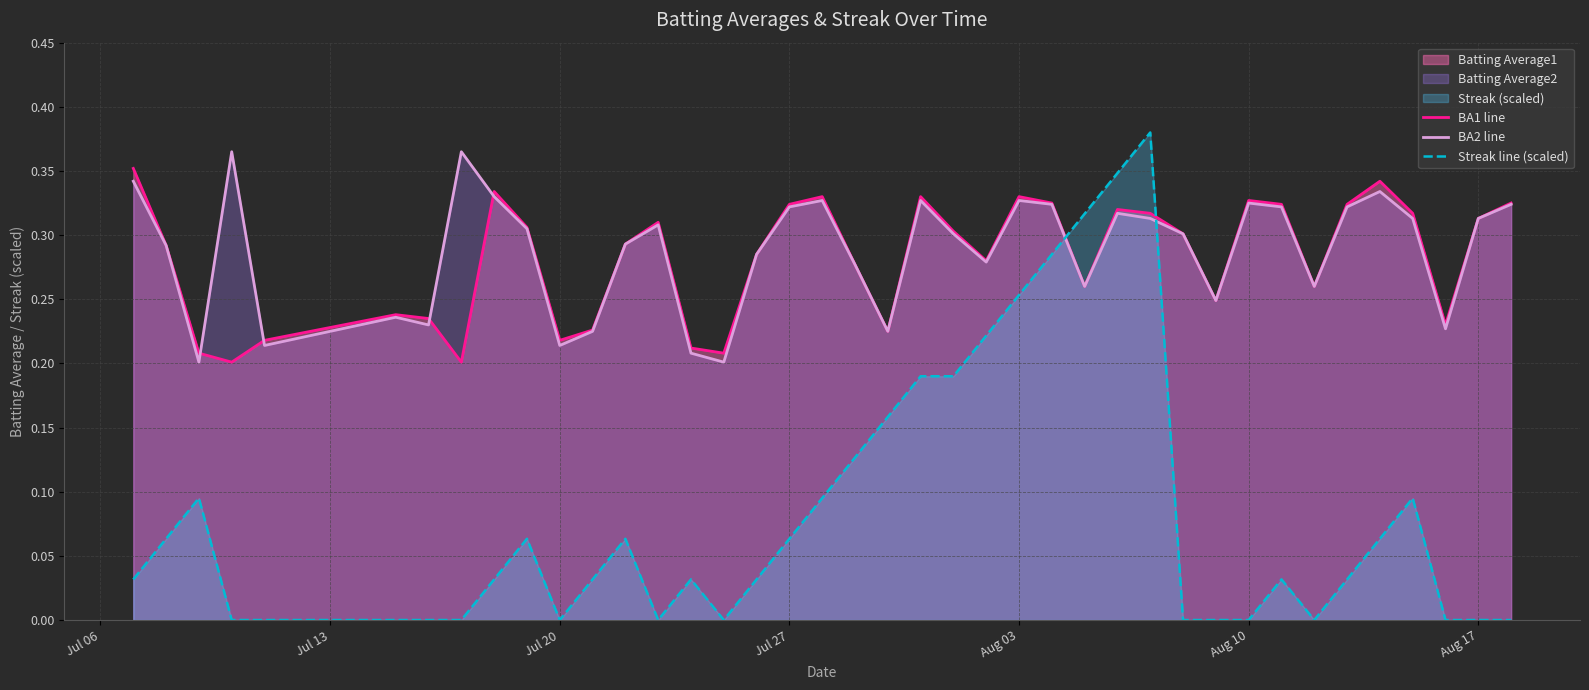

Reading left to right, extract all data points from this chart.

BA1 line: 0.4	0.3	0.2	0.2	0.2	0.2	0.2	0.2	0.3	0.3	0.2	0.2	0.3	0.3	0.2	0.2	0.3	0.3	0.3	0.3	0.2	0.3	0.3	0.3	0.3	0.3	0.3	0.3	0.3	0.3	0.2	0.3	0.3	0.3	0.3	0.3	0.3	0.2	0.3	0.3
BA2 line: 0.3	0.3	0.2	0.4	0.2	0.2	0.2	0.4	0.3	0.3	0.2	0.2	0.3	0.3	0.2	0.2	0.3	0.3	0.3	0.3	0.2	0.3	0.3	0.3	0.3	0.3	0.3	0.3	0.3	0.3	0.2	0.3	0.3	0.3	0.3	0.3	0.3	0.2	0.3	0.3
Streak line (scaled): 0.0	0.1	0.1	0.0	0.0	0.0	0.0	0.0	0.0	0.1	0.0	0.0	0.1	0.0	0.0	0.0	0.0	0.1	0.1	0.1	0.2	0.2	0.2	0.2	0.3	0.3	0.3	0.3	0.4	0.0	0.0	0.0	0.0	0.0	0.0	0.1	0.1	0.0	0.0	0.0